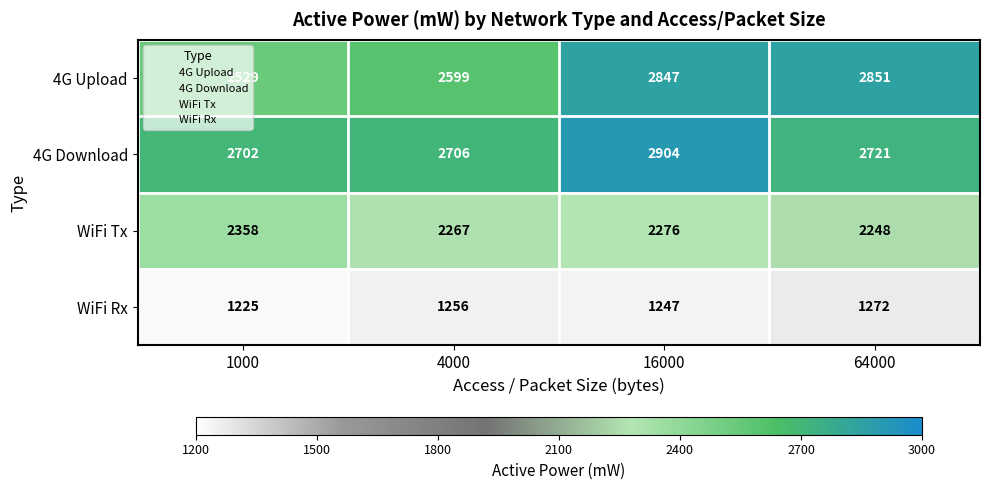

Count the number of categories in the chart.

4